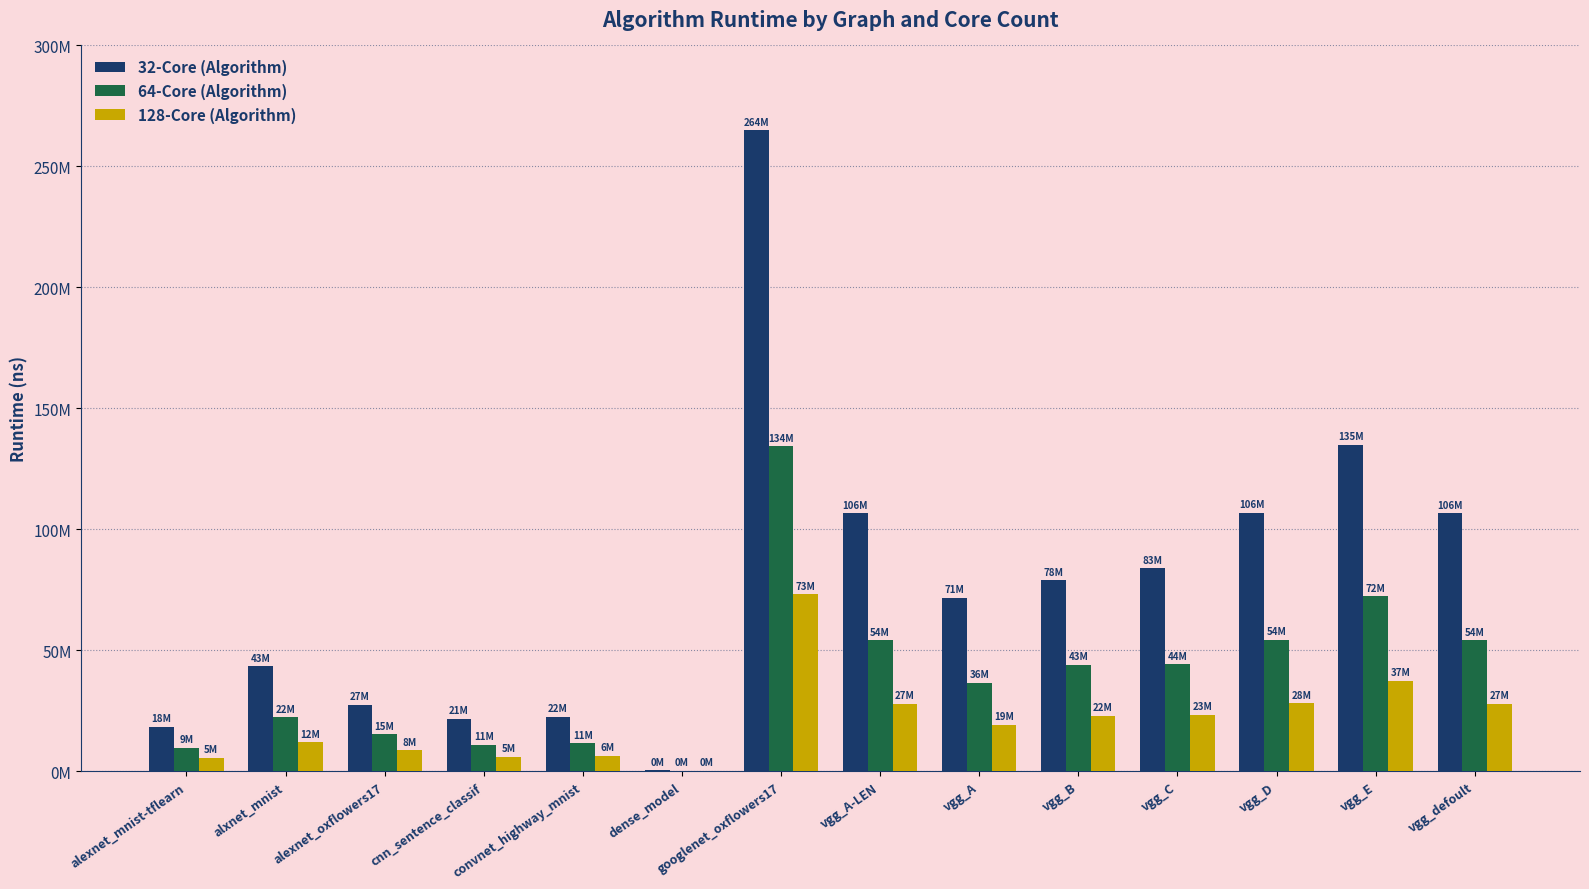

What are all the series names shown in the legend?

32-Core (Algorithm), 64-Core (Algorithm), 128-Core (Algorithm)